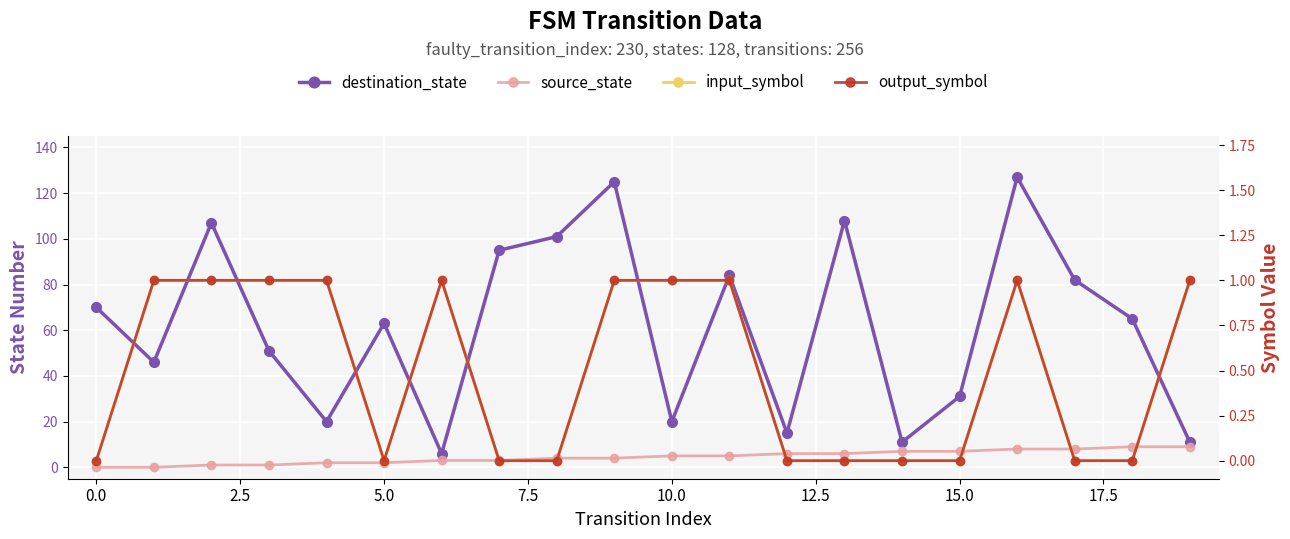

How many series are shown in this chart?

4